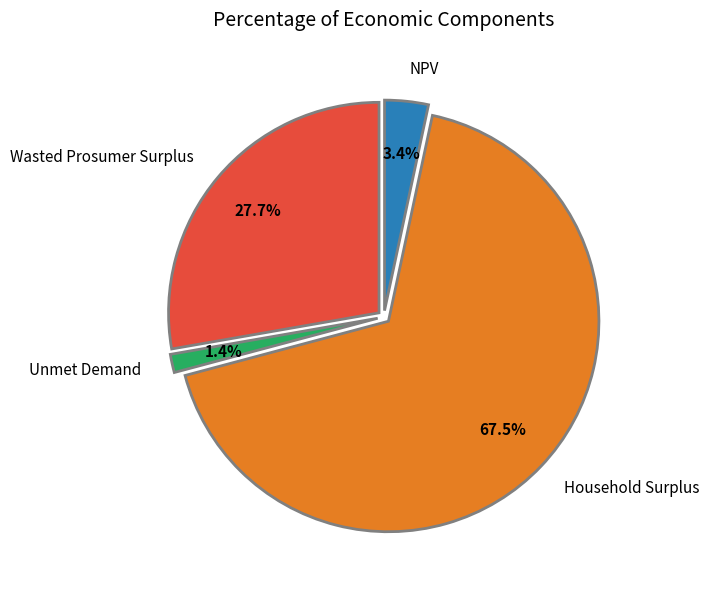

Which has a higher value, NPV or Household Surplus?

Household Surplus